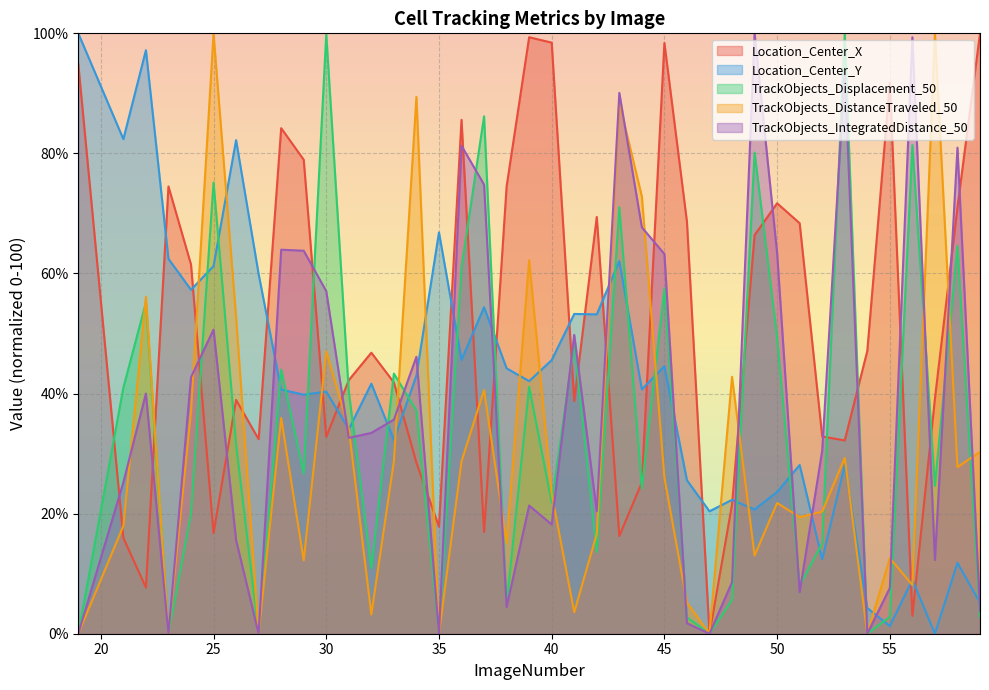

What is the difference between the maximum and second lowest values in the Location_Center_X series?

97.0